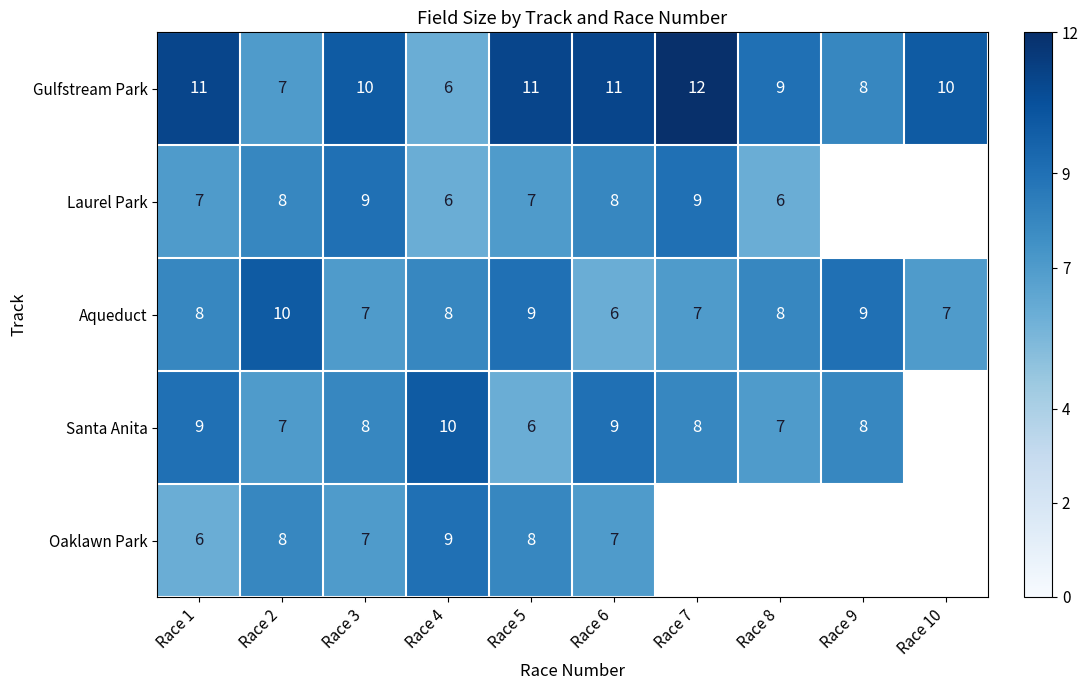

At Race 1, list the series in order from smallest to largest.

Oaklawn Park, Laurel Park, Aqueduct, Santa Anita, Gulfstream Park